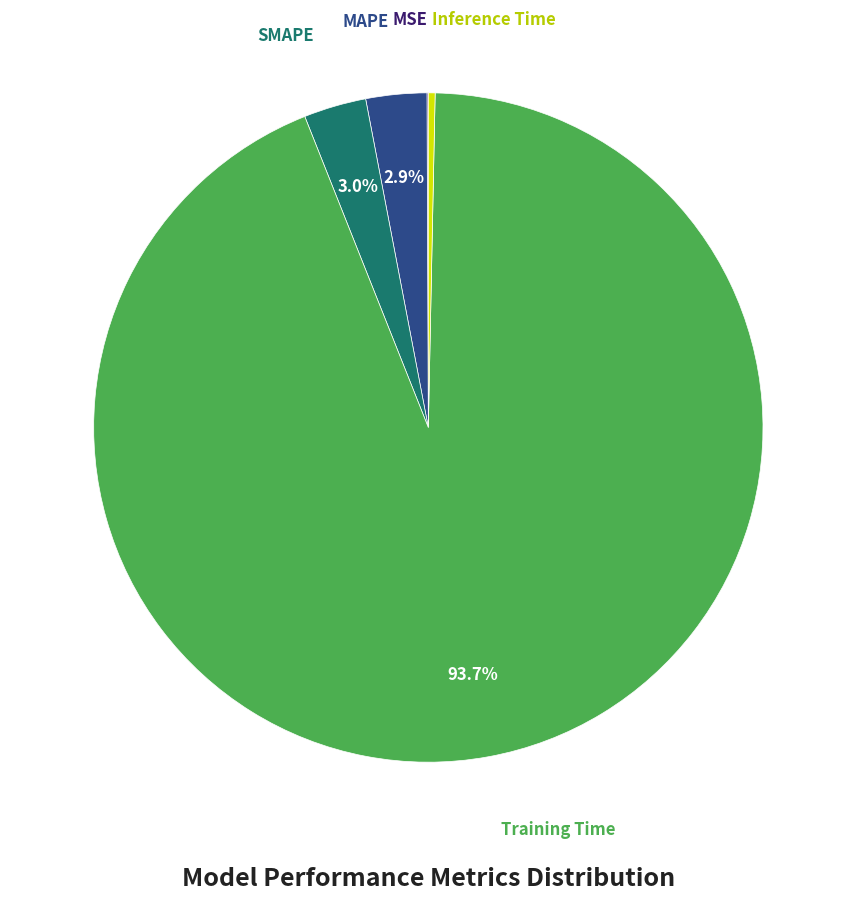

Does any single category account for the majority?

Yes